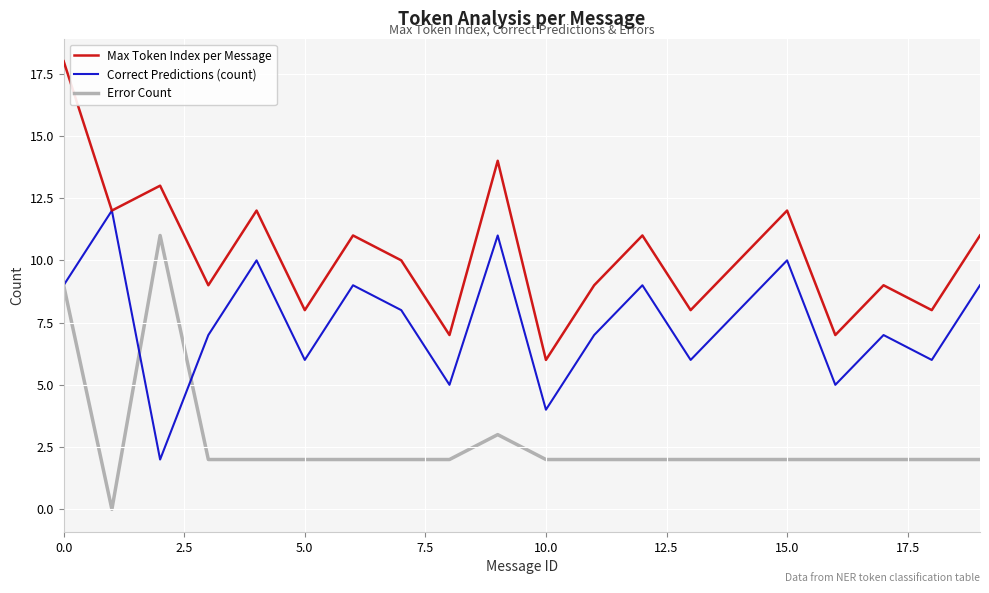

True or false: Max Token Index per Message and Error Count cross at least once.

False